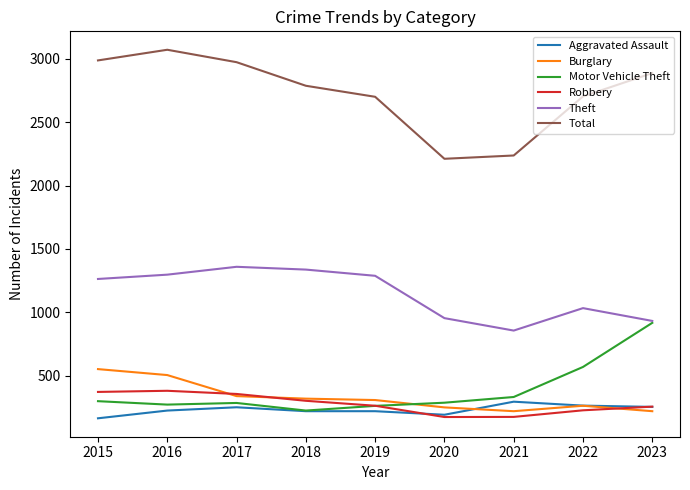

What is the highest value of the Robbery series?

381